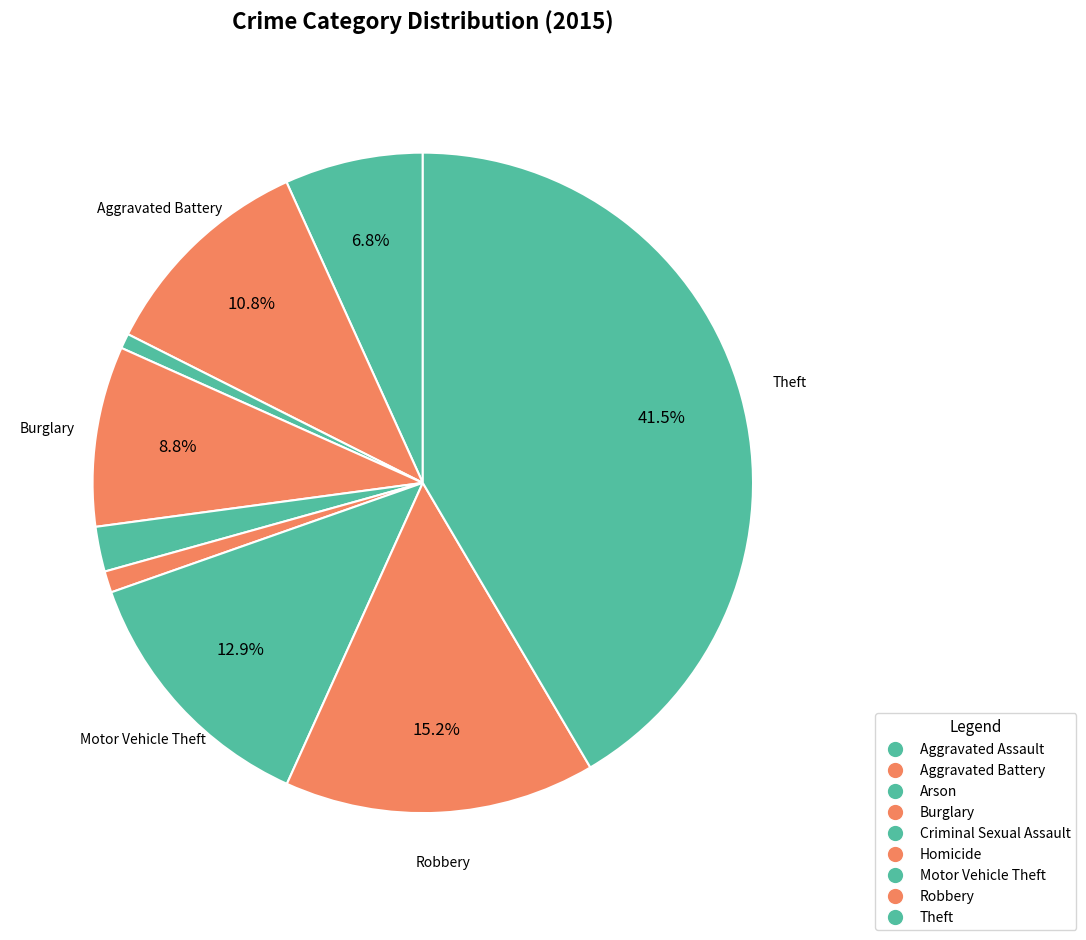

Rank the categories by value from lowest to highest.

Arson, Homicide, Criminal Sexual Assault, Aggravated Assault, Burglary, Aggravated Battery, Motor Vehicle Theft, Robbery, Theft